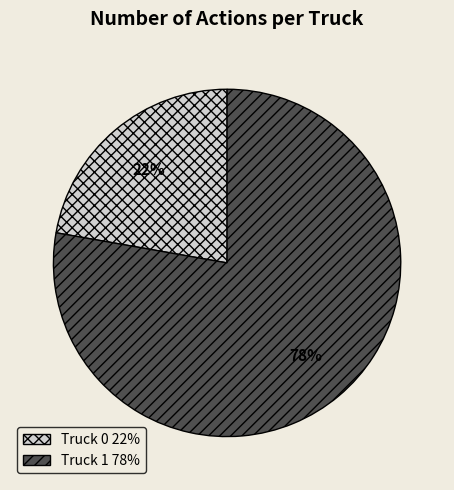

Which has a higher value, Truck 0 or Truck 1?

Truck 1